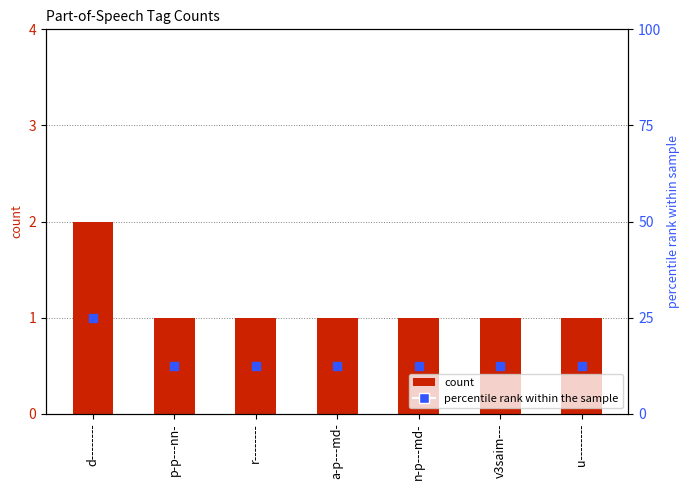

At how many categories does at least one series exceed 1?

7